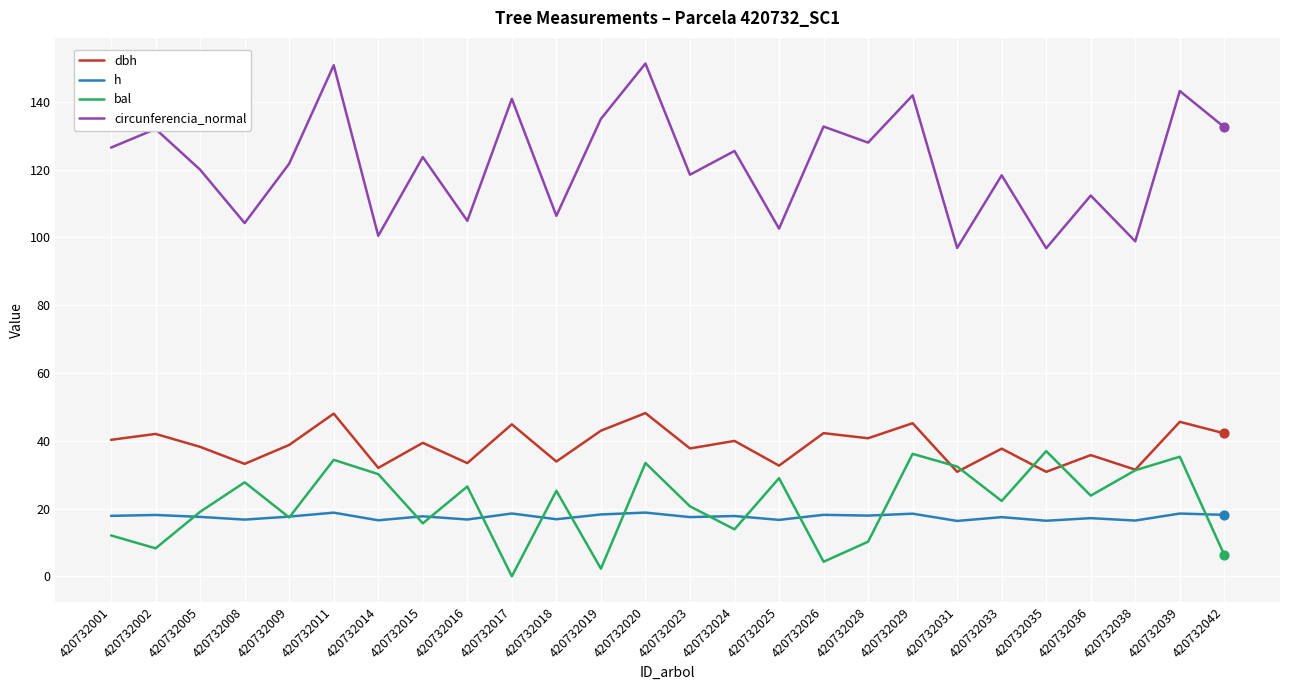

Is the value of bal at 420732016 greater than the value of circunferencia_normal at 420732028?

No